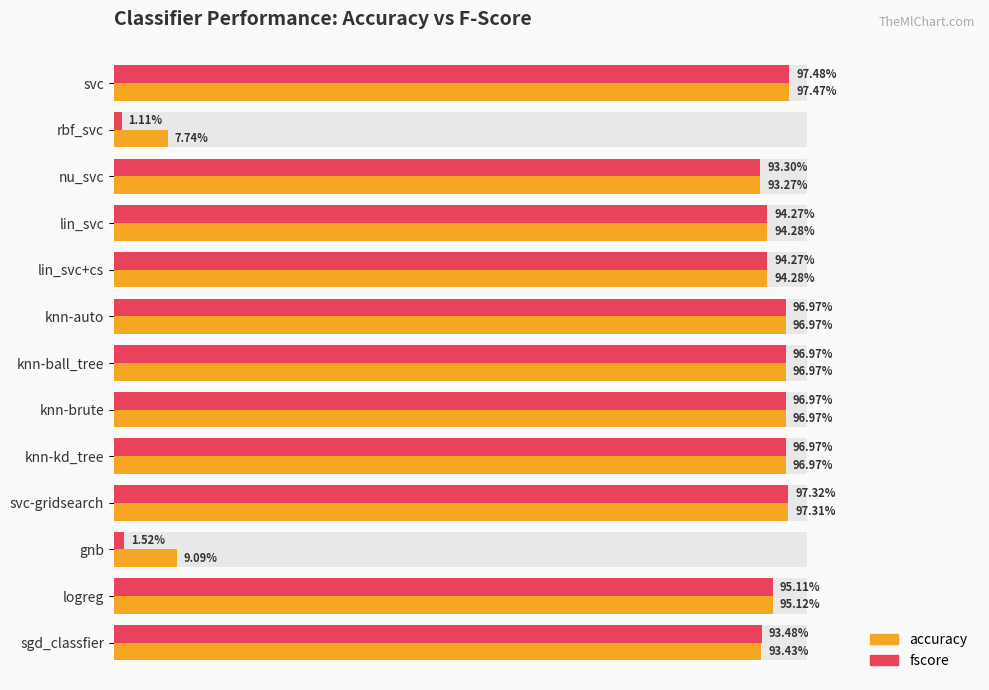

How many groups of bars are there?

13